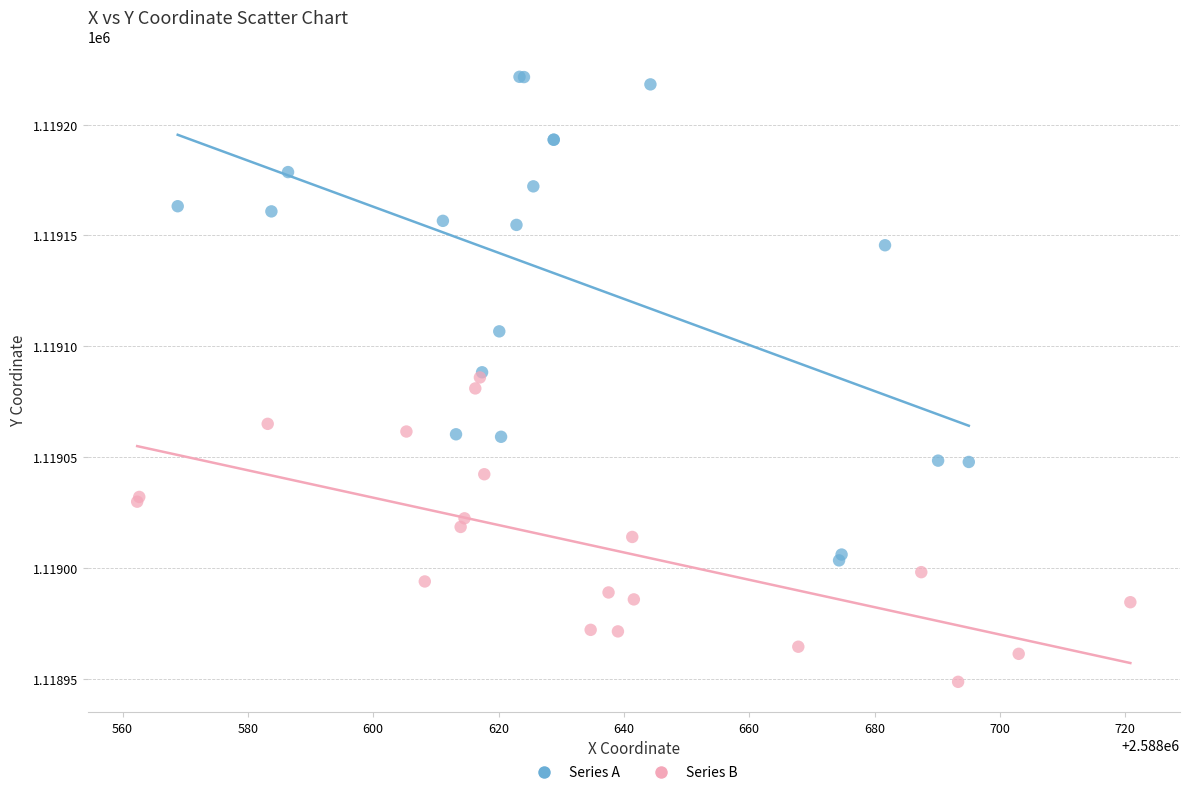

Which series contains the highest Y value?

Series A